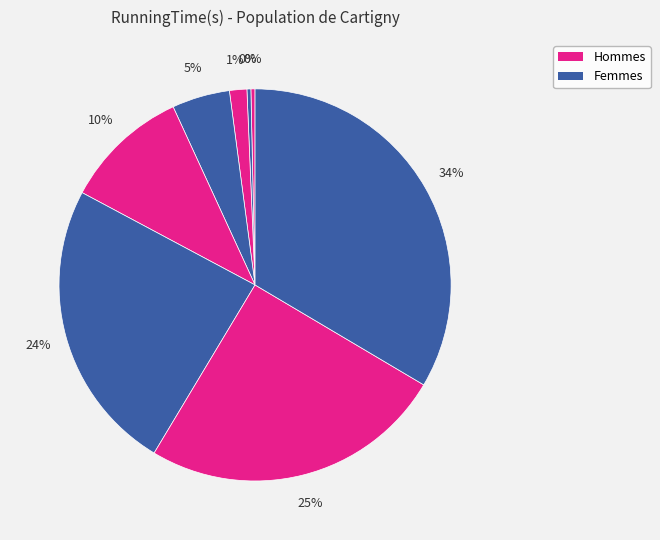

Count the number of slices in the pie.

8